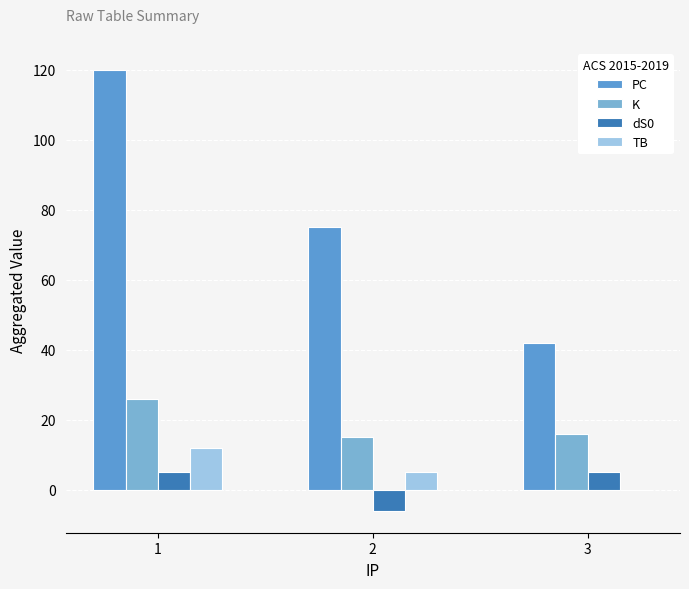

At which label does PC first exceed 75?

1